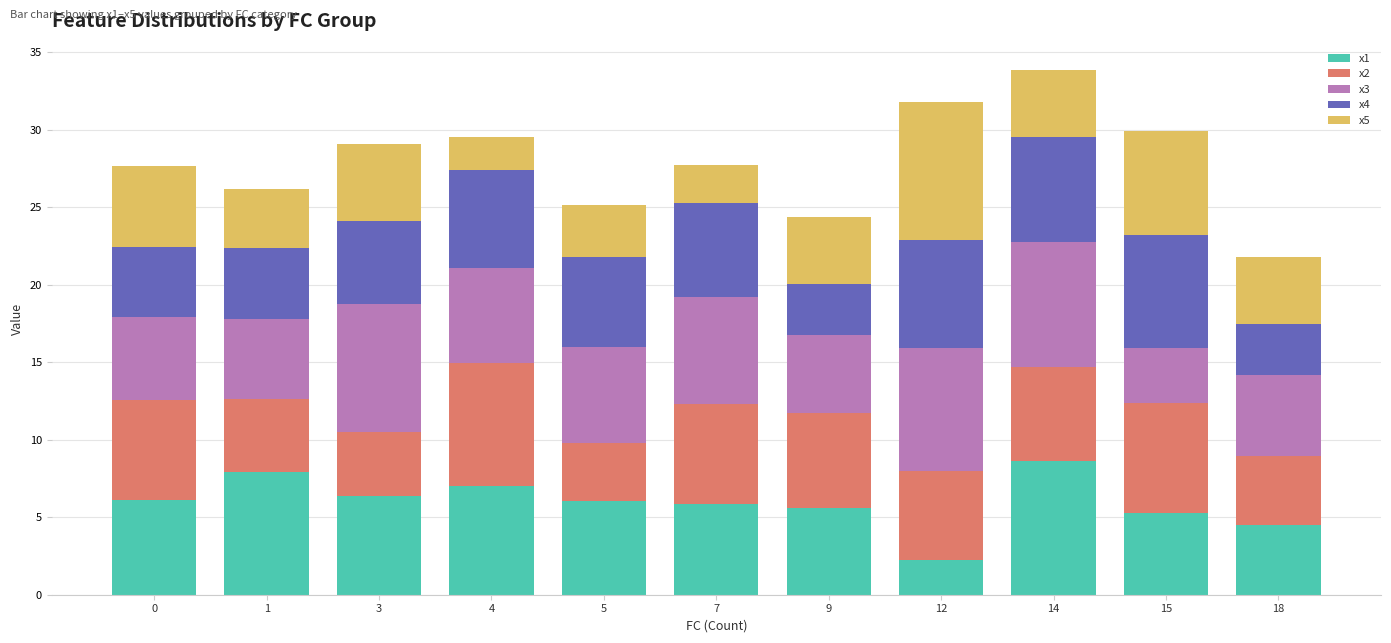

What is the minimum value for x1?

2.3